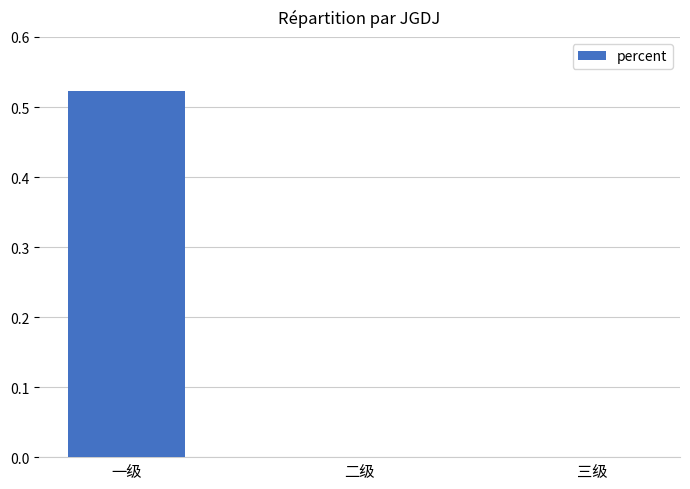

What is the change in value from 一级 to 二级?

-0.5